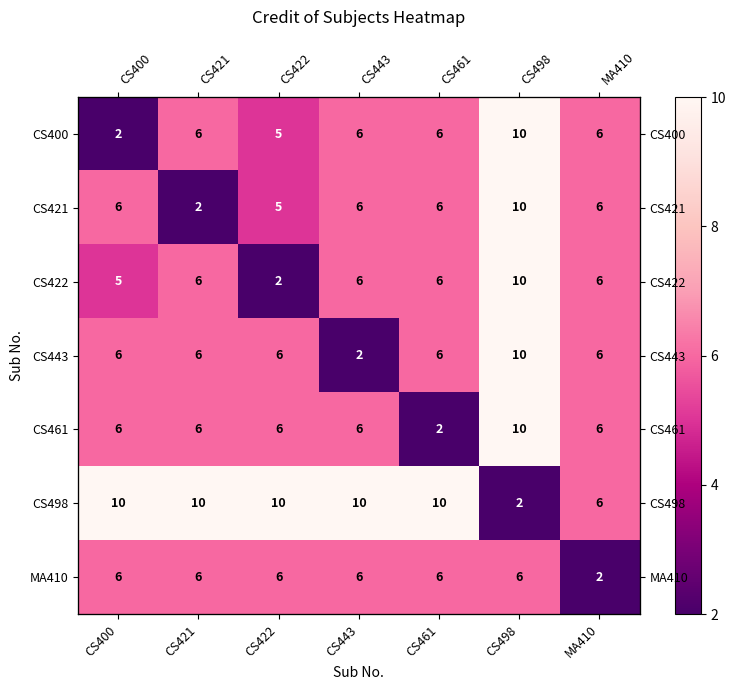

The value of CS421 at CS400 is 4. True or false?

False